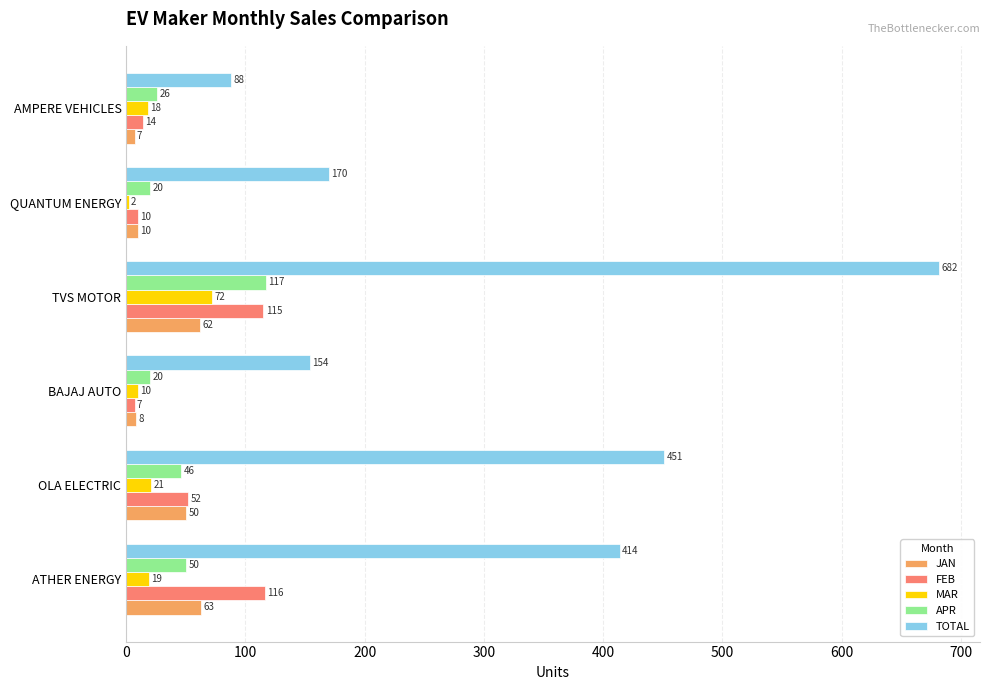

What is the average value of the FEB series?

52